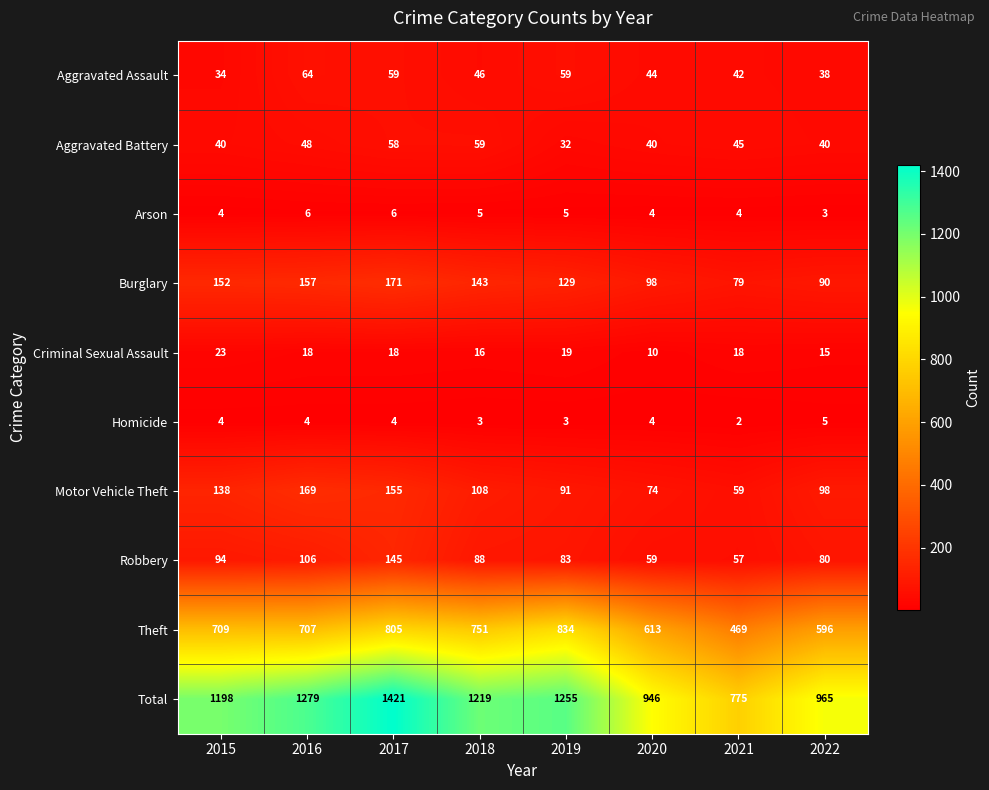

What is the difference between the highest and lowest values at 2020?

942